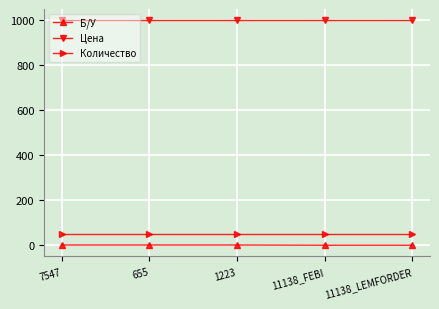

True or false: Б/У has a value of 1 at 7547.

True